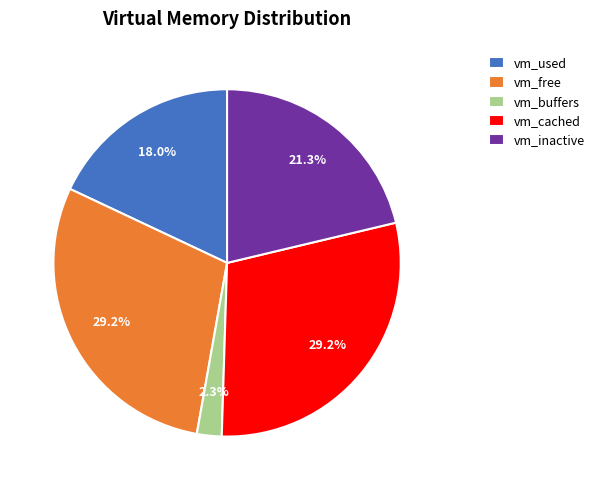

Count the number of slices in the pie.

5